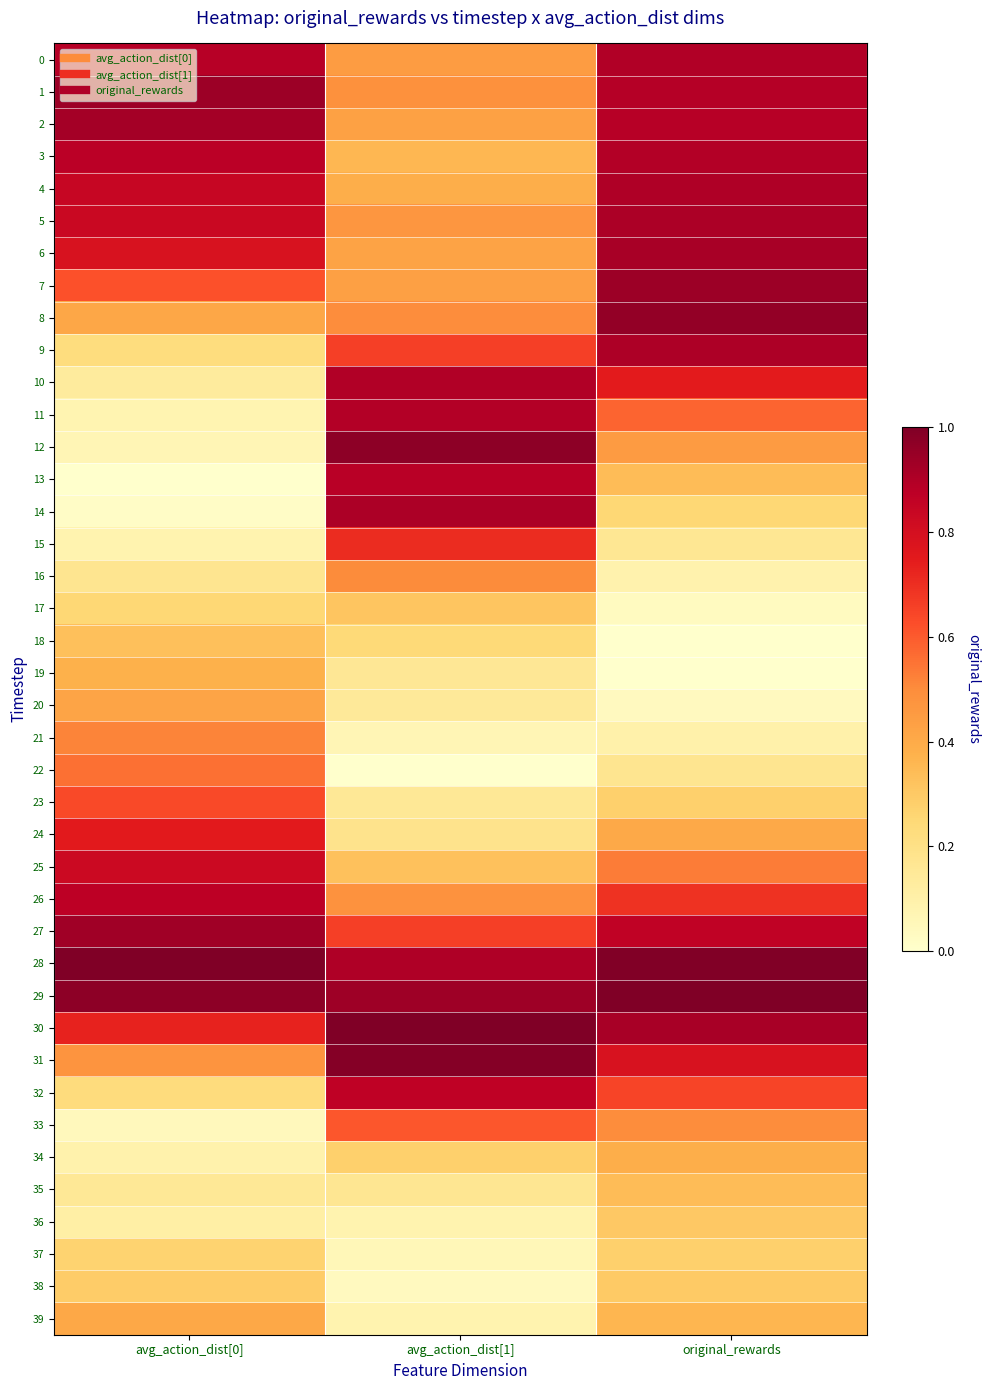

At which category is the sum across all series the highest?

original_rewards